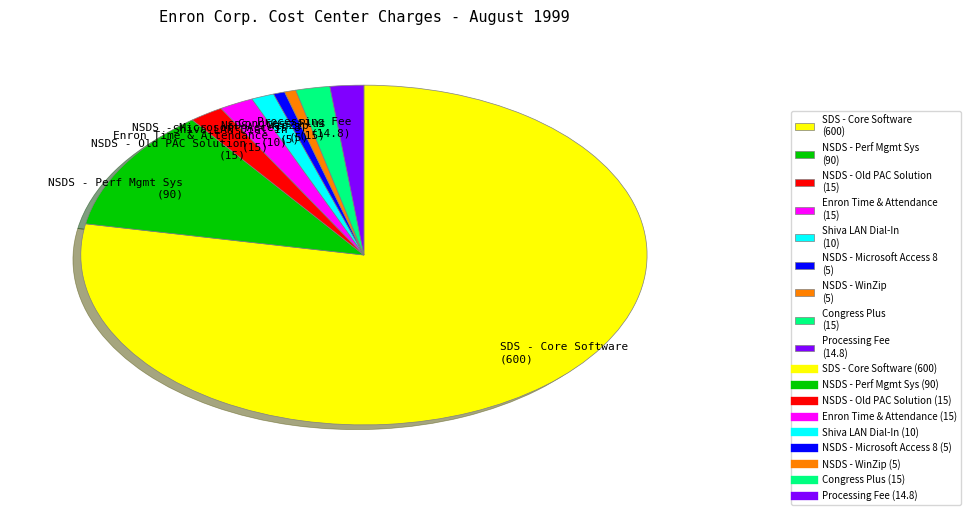

Does Congress Plus account for over 50% of the chart?

No